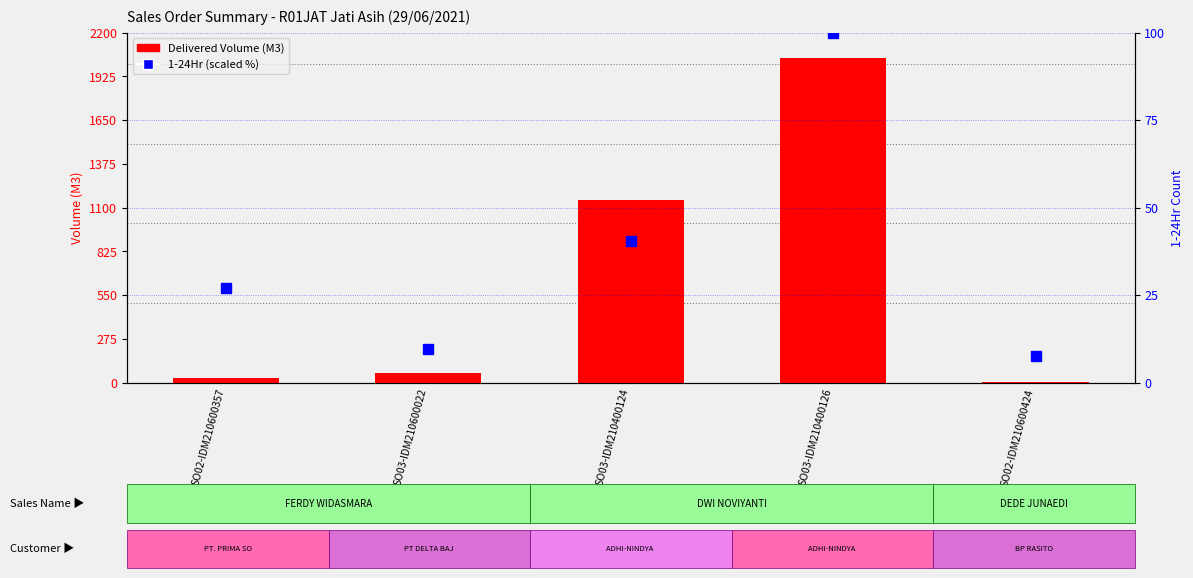

The 1-24Hr (scaled %) series shows 40.4 at SO03-IDM210400124. True or false?

True